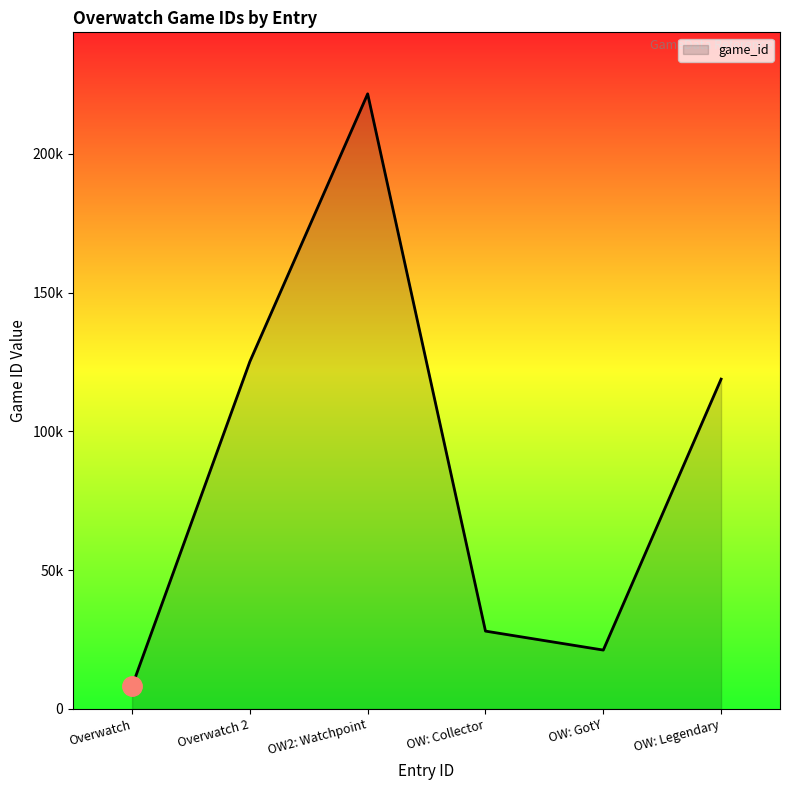

List the labels in order of value, largest first.

OW2: Watchpoint, Overwatch 2, OW: Legendary, OW: Collector, OW: GotY, Overwatch